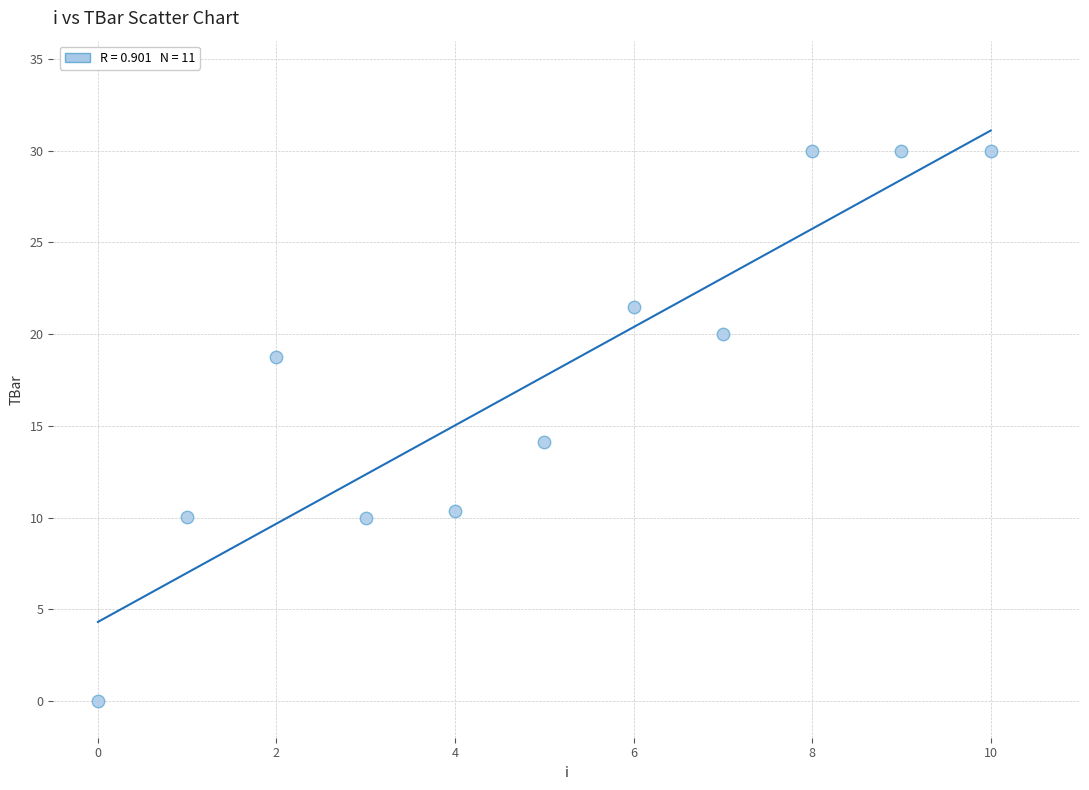

What Y value in the scatter plot is closest to 15?

14.1